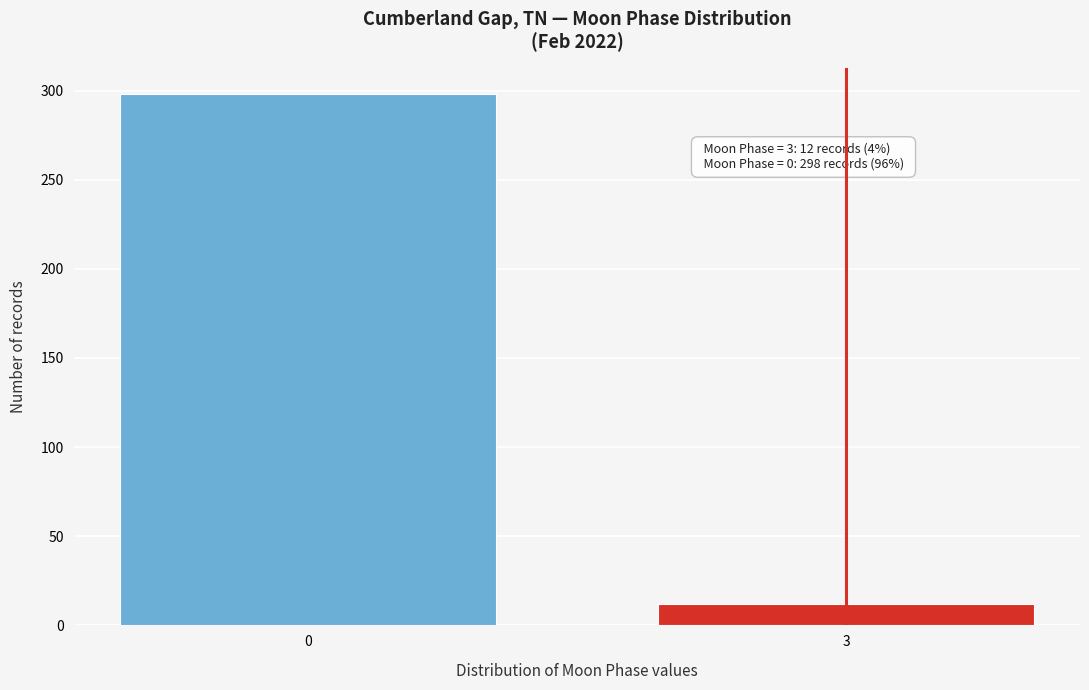

Reading left to right, list all the values displayed in this chart.

0=298	3=12